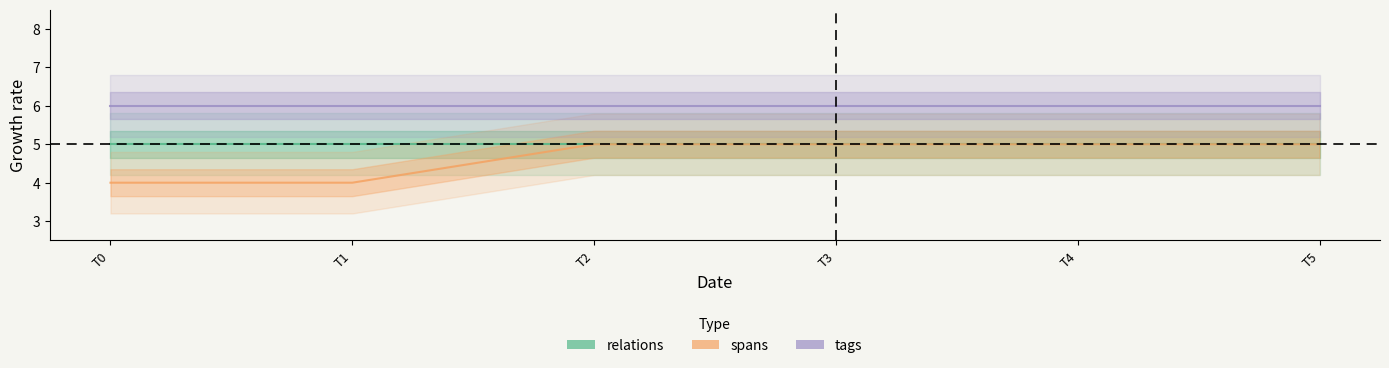

Reading left to right, list all the values displayed in this chart.

relations: T0=5	T1=5	T2=5	T3=5	T4=5	T5=5
spans: T0=4	T1=4	T2=5	T3=5	T4=5	T5=5
tags: T0=6	T1=6	T2=6	T3=6	T4=6	T5=6